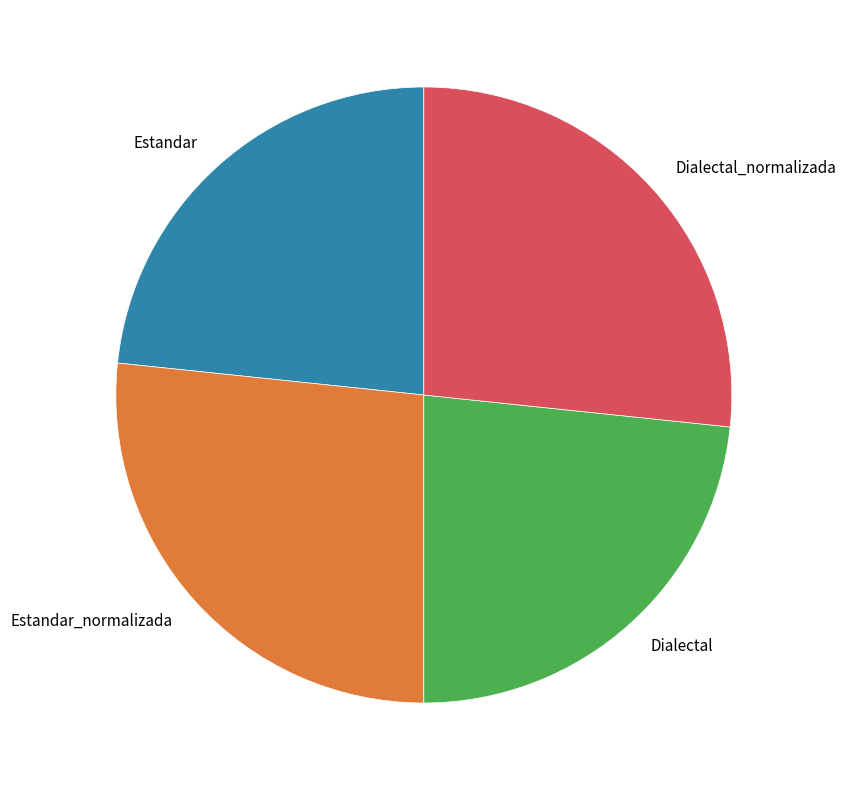

Is there any slice that represents more than half of the pie?

No